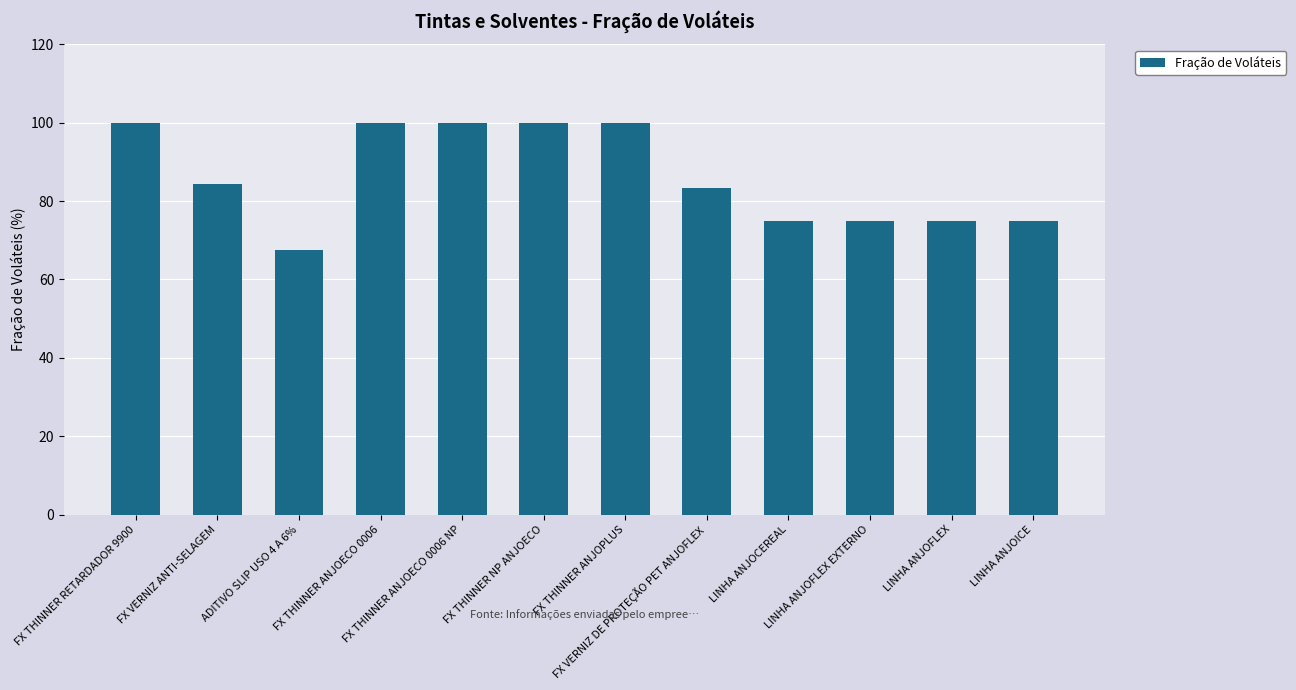

What is the label of the 9th bar from the right?

FX THINNER ANJOECO 0006